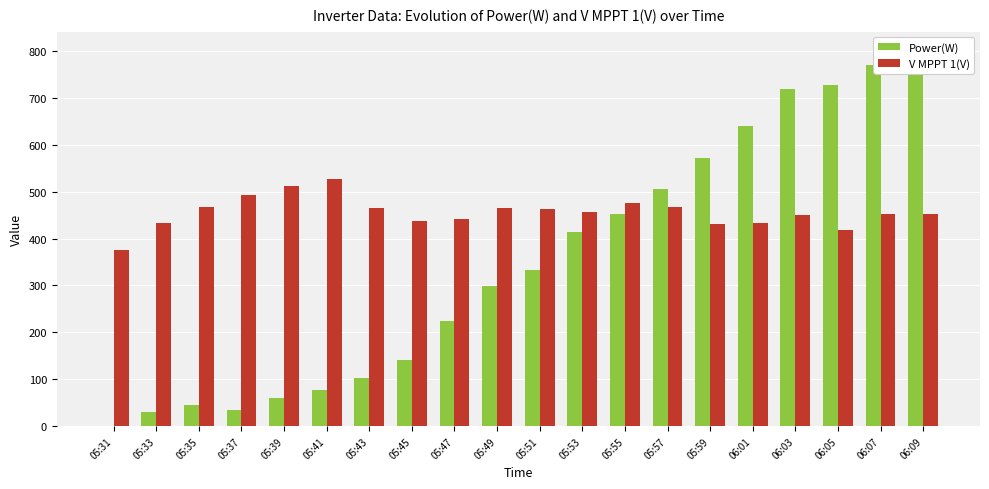

What is the label of the 6th bar from the left?

05:41